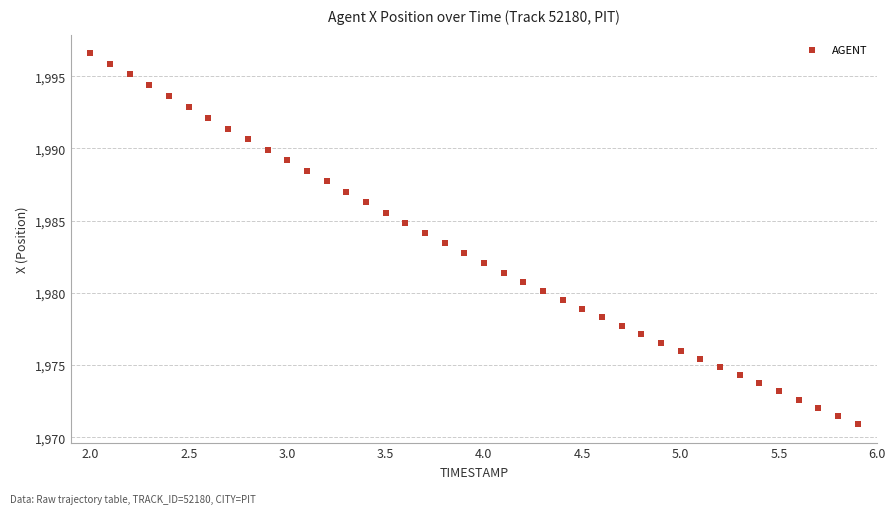

What is the range of Y values (max minus min)?

25.7